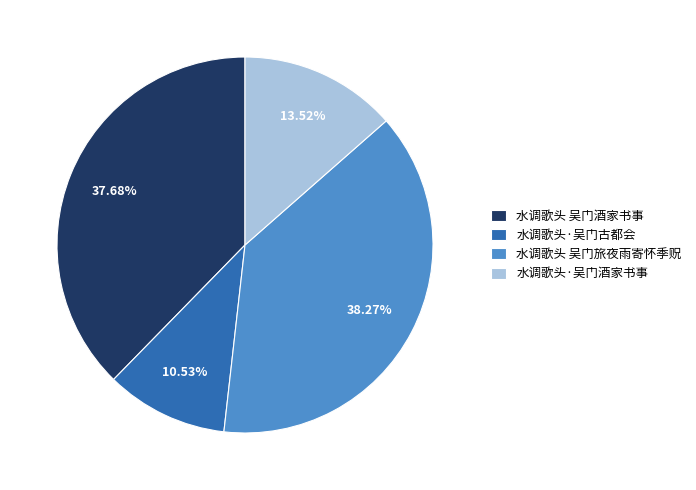

To the nearest percent, what is the difference between the largest and smallest slice percentages?

28%